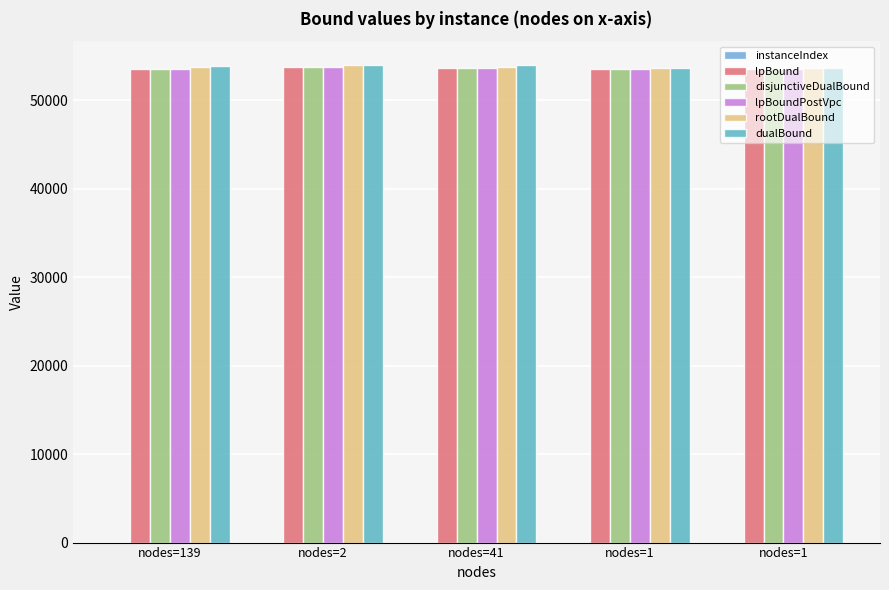

What is the sum of all rootDualBound values?

268712.9